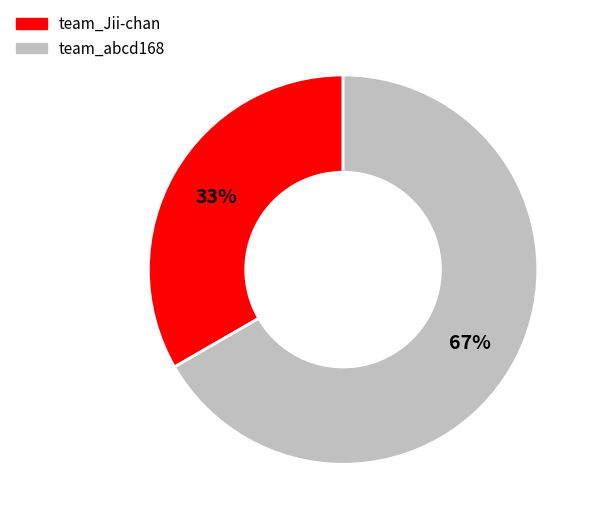

Combined, do team_abcd168 and team_Jii-chan account for over 50%?

Yes